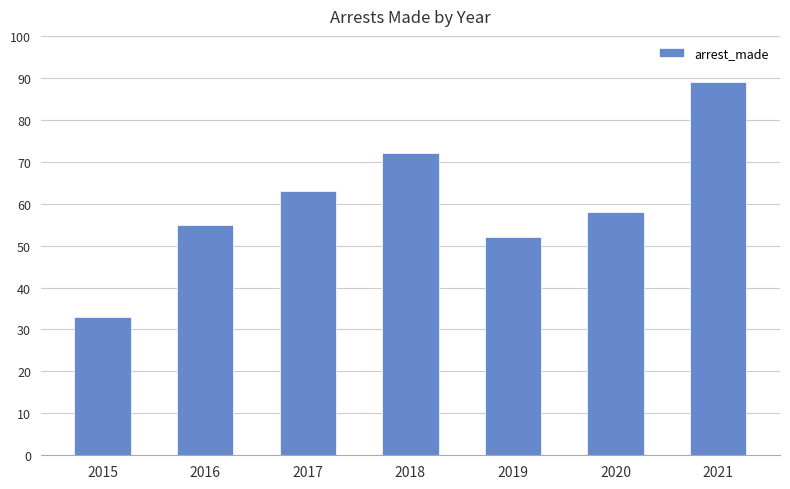

Reading left to right, what are all the values shown in this chart?

33	55	63	72	52	58	89